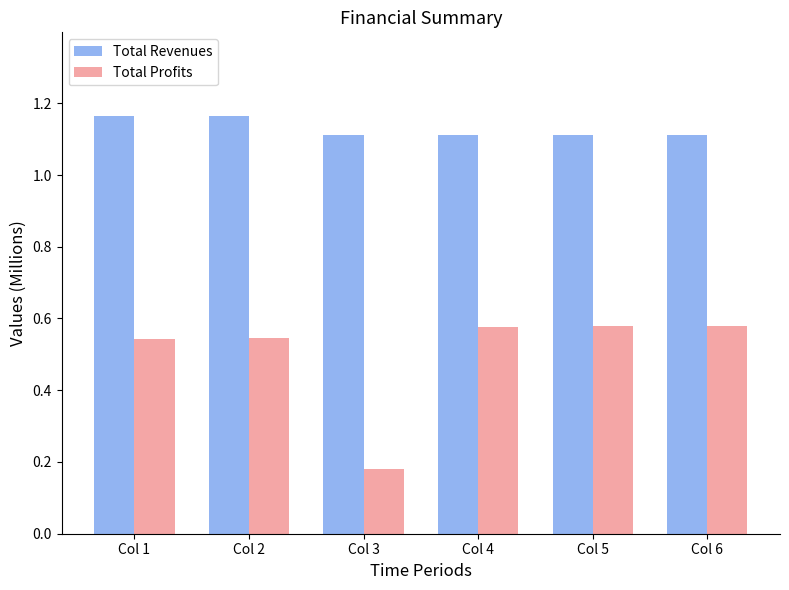

What is the average value of the Total Revenues series?

1.1